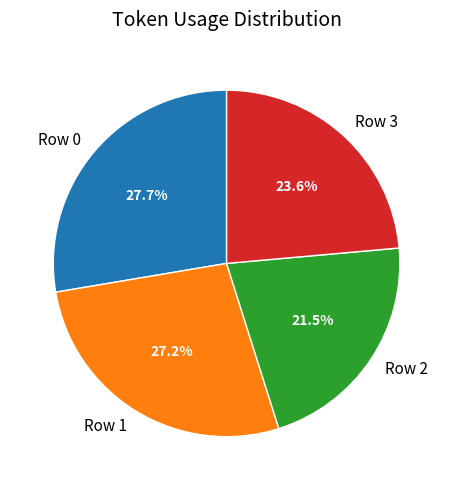

Between Row 0 and Row 3, which is larger?

Row 0